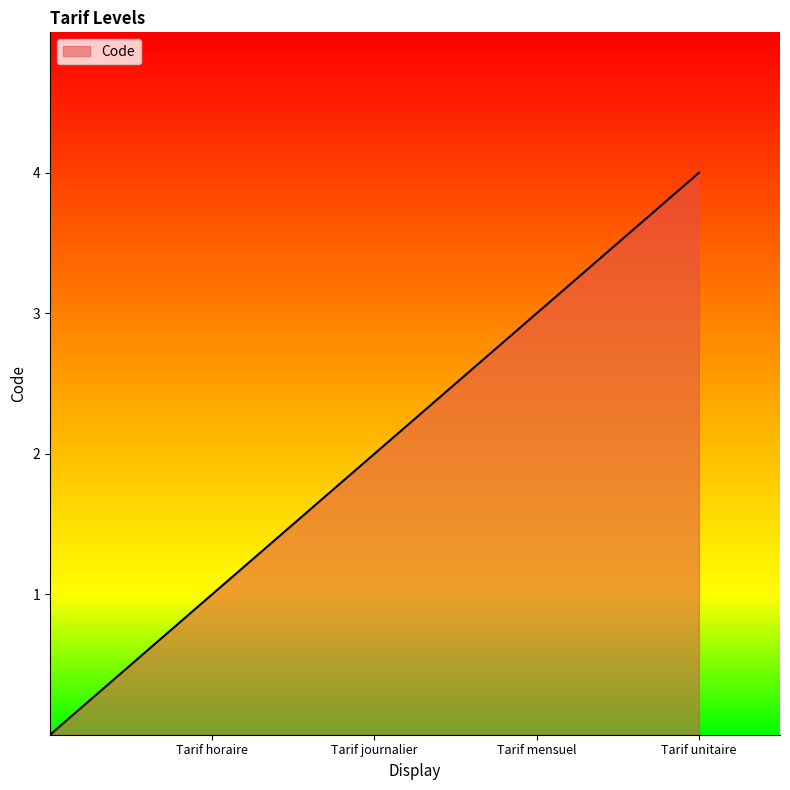

What is the sum of all values?

10